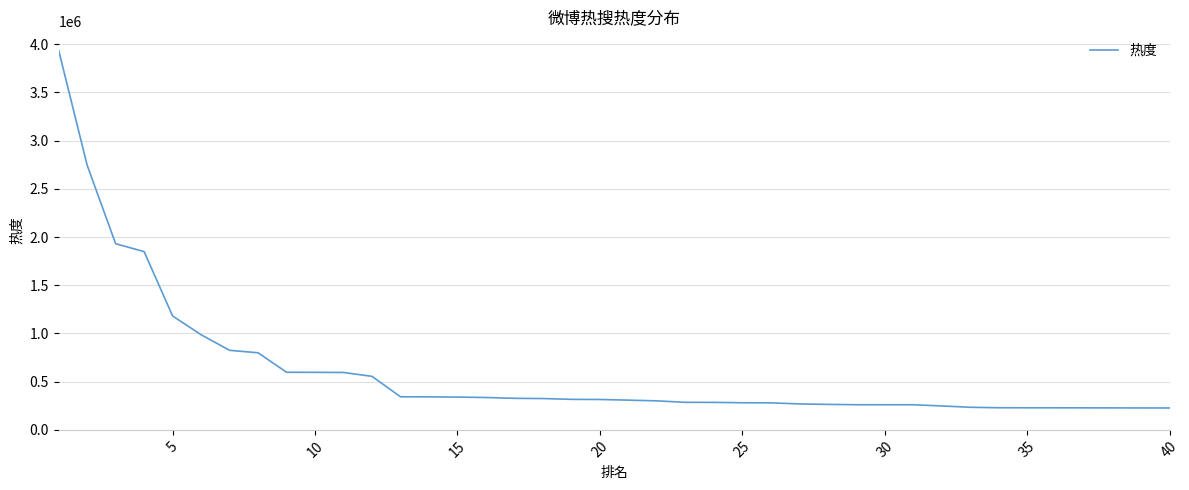

How many values are below 315164?

20